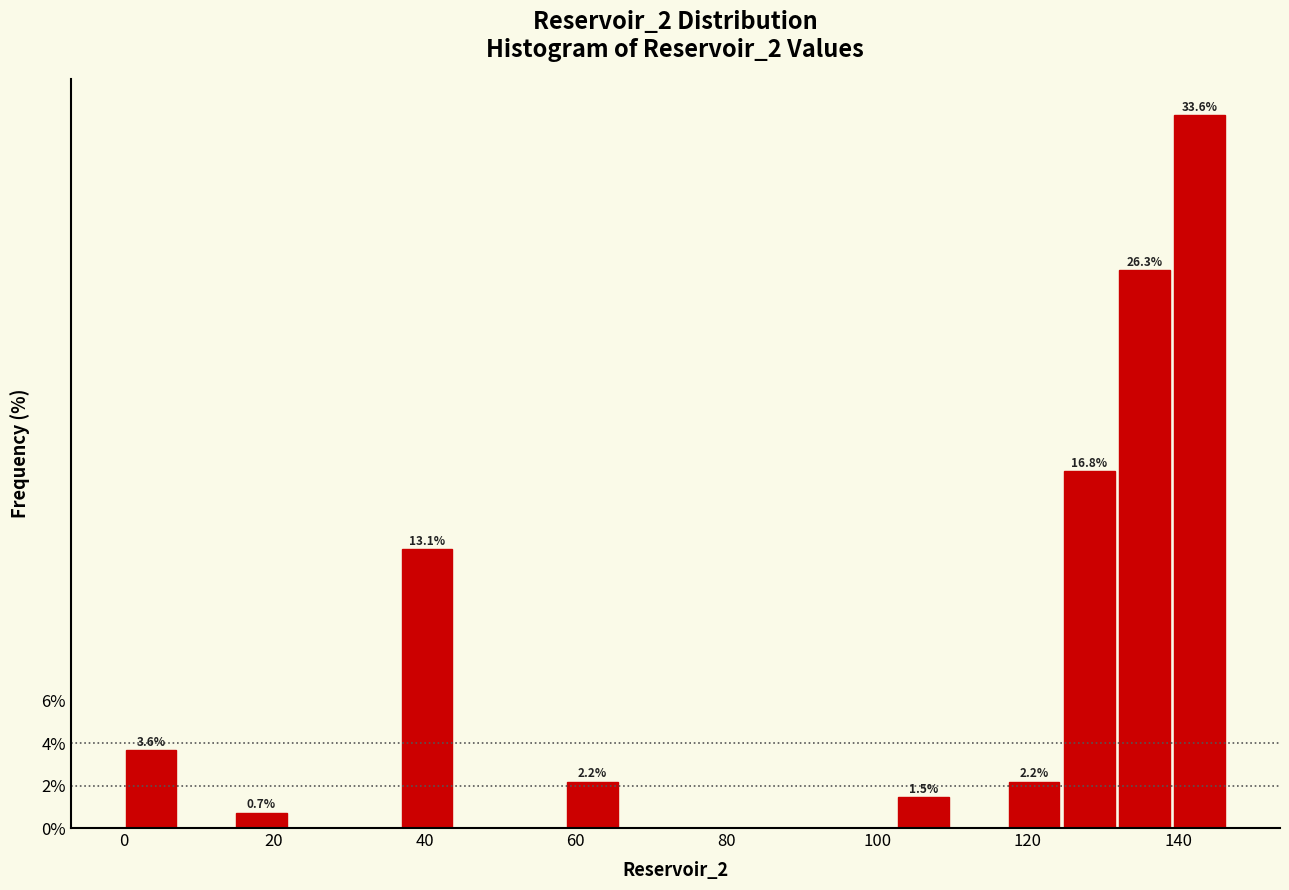

Around what value on the x-axis is the tallest bar? Give the approximate position of its centre, as read against the axis.

142